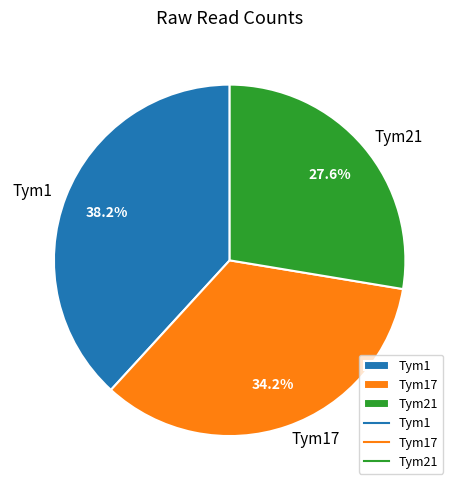

Rank the categories by value from lowest to highest.

Tym21, Tym17, Tym1